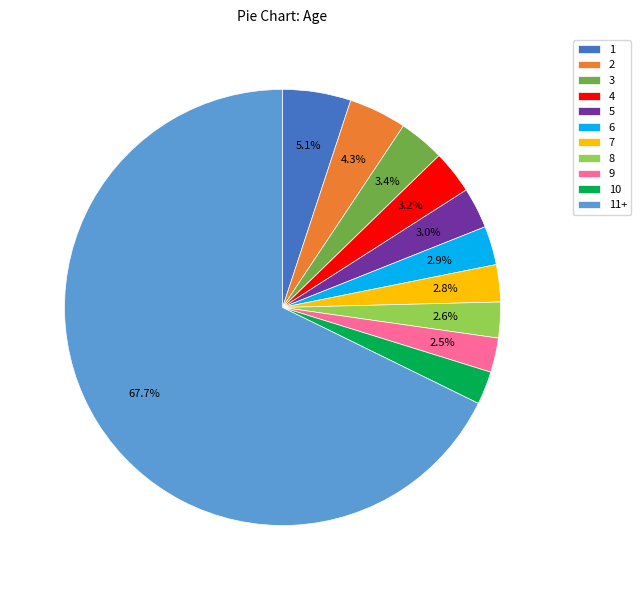

How many segments does this pie chart have?

11